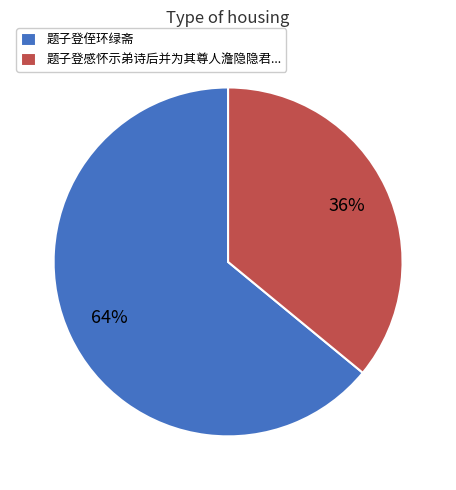

Is the sum of 题子登感怀示弟诗后并为其尊人澹隐隐君... and 题子登侄环绿斋 greater than half?

Yes